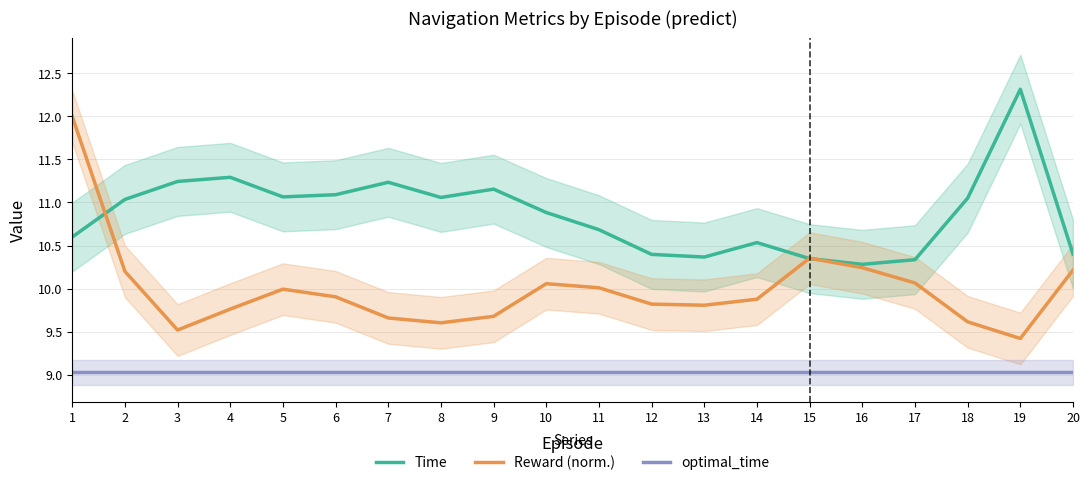

What is the value of the Time point at the 1st from the left?

10.6